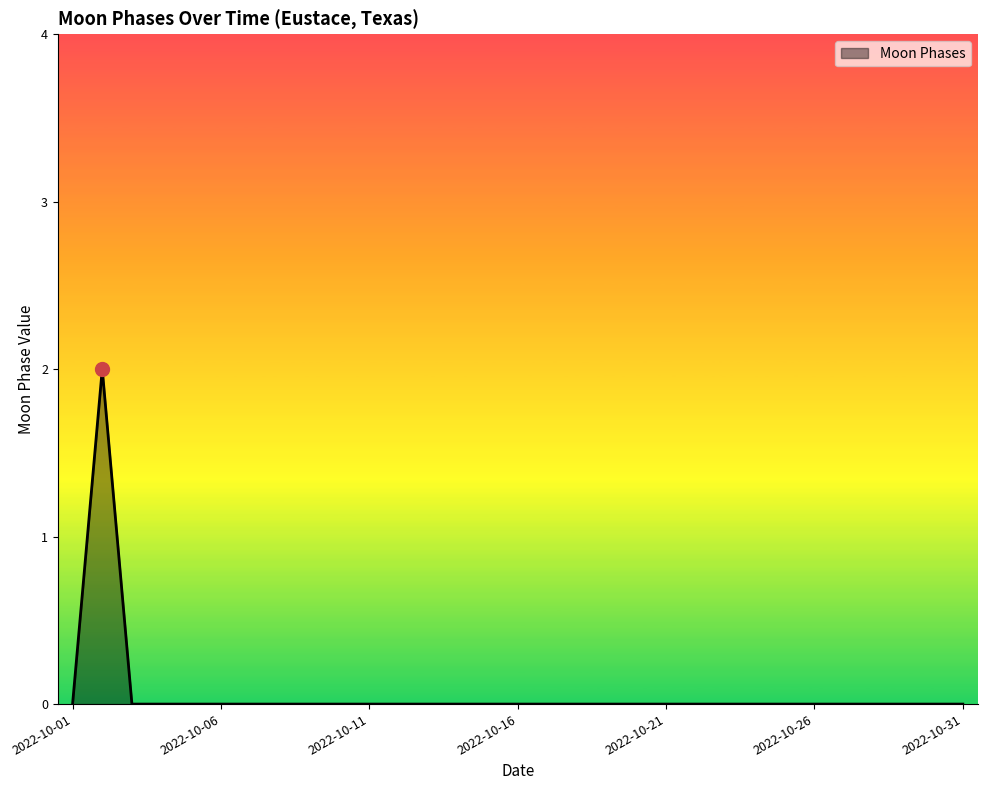

Is this an area chart (filled region under the line)?

Yes